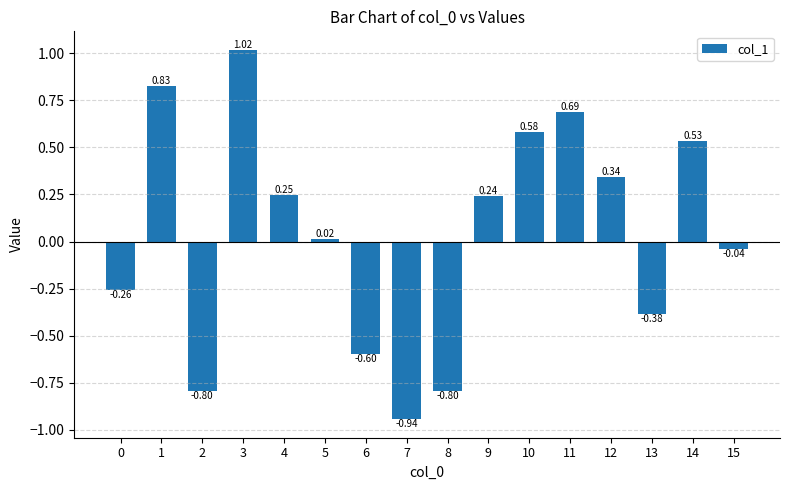

What is the difference between the maximum and minimum values?

2.0